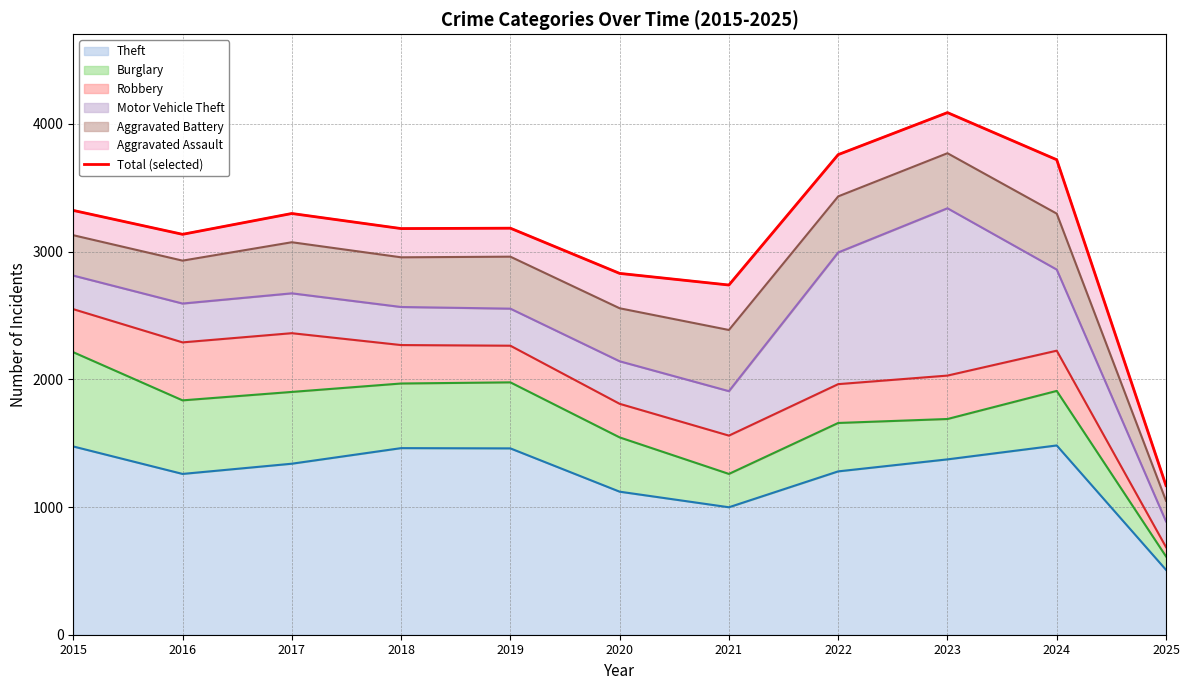

Where does the data first go above 3183?

2015